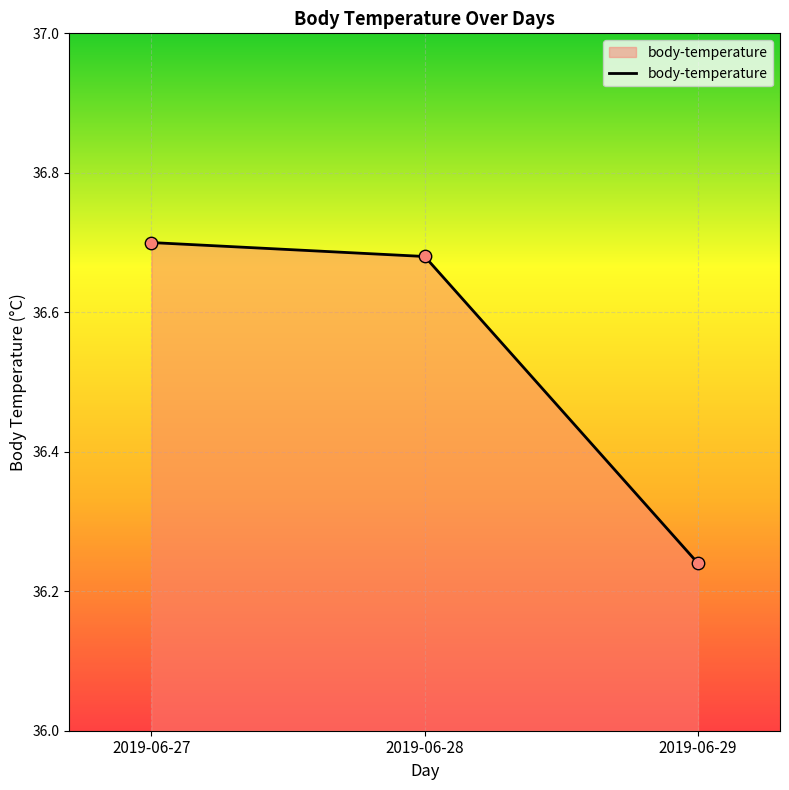

Approximately how many times larger is the value at 2019-06-28 compared to 2019-06-27?

1.0